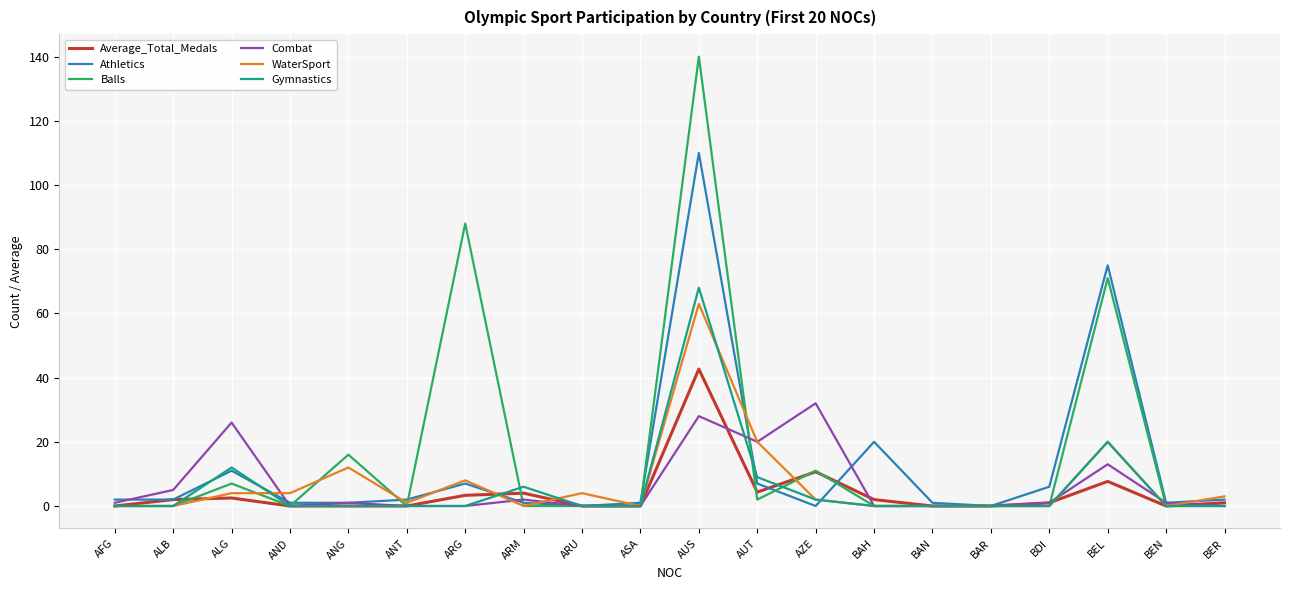

What is the difference between the second highest and minimum values in the Balls series?

88.0